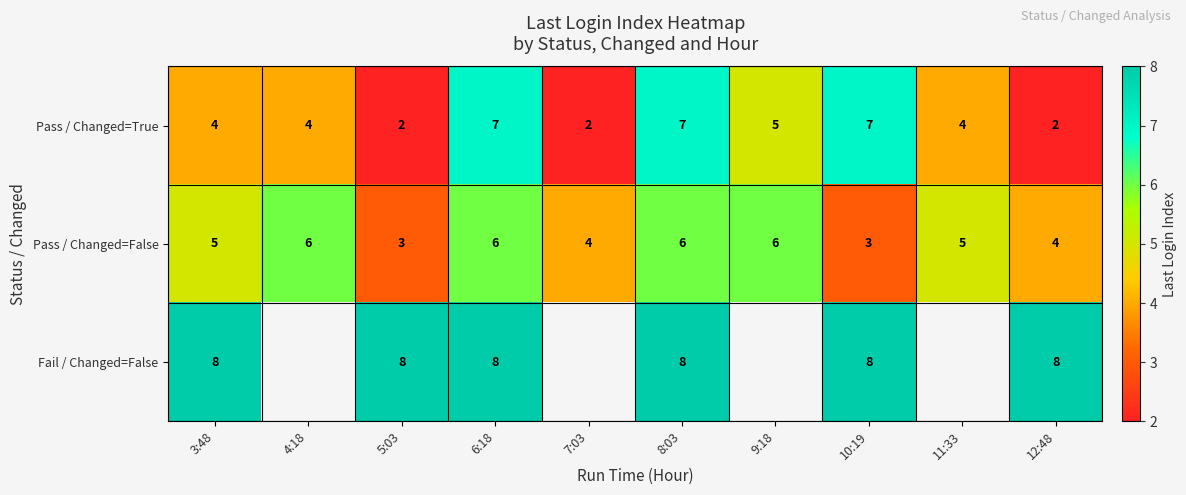

The value of Pass / Changed=False at 10:19 is 3. True or false?

True